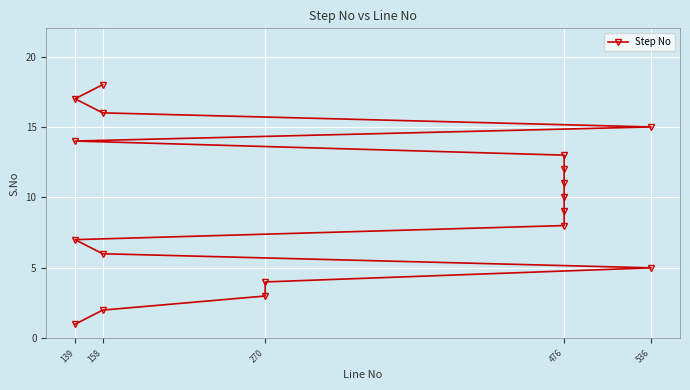

Which category has the lowest value across all series?

139